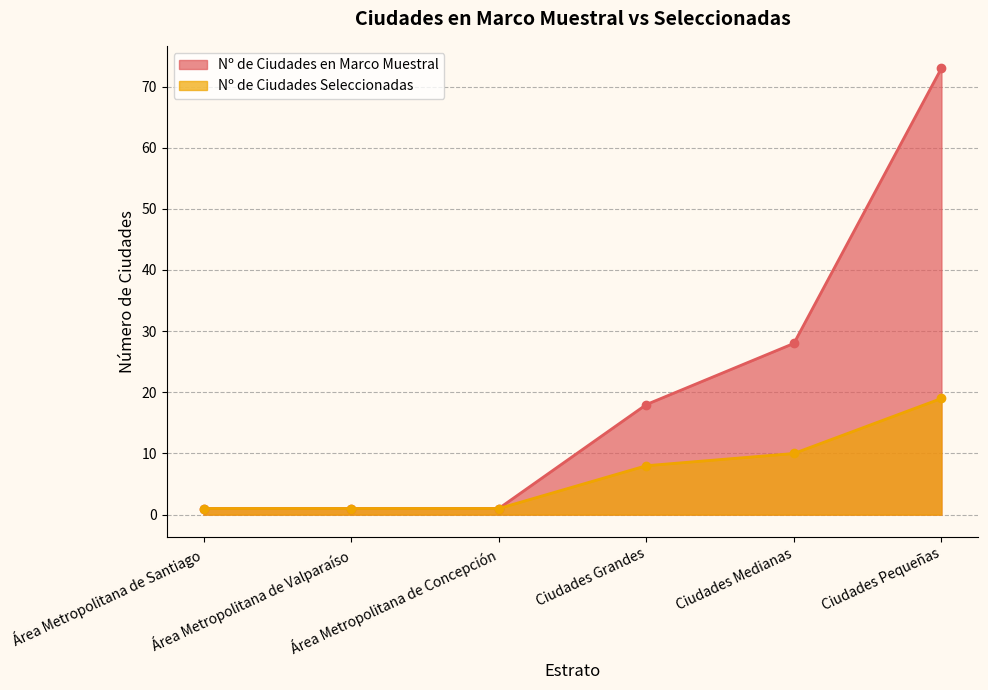

Which label corresponds to the largest value in the chart?

Ciudades Pequeñas